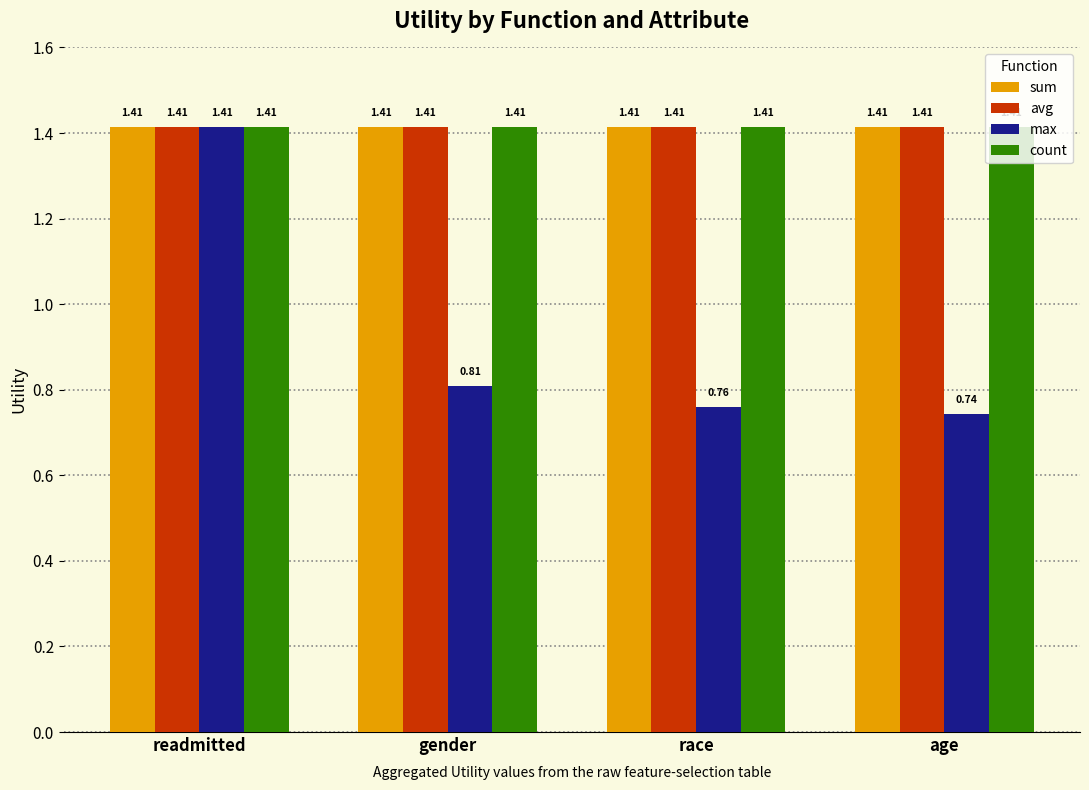

What is the sum of all max values?

3.7